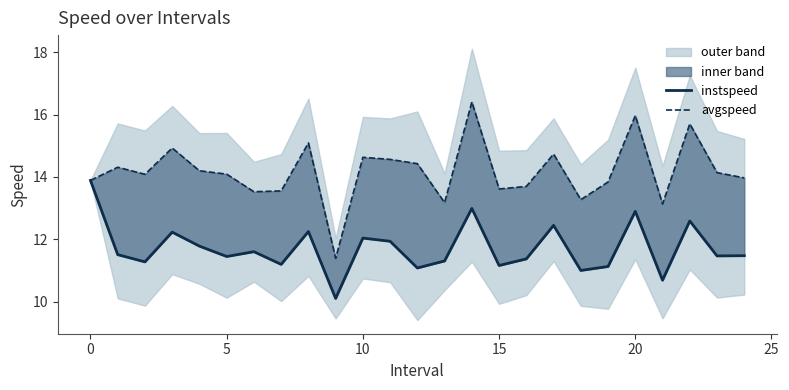

At which category is the sum across all series the highest?

14